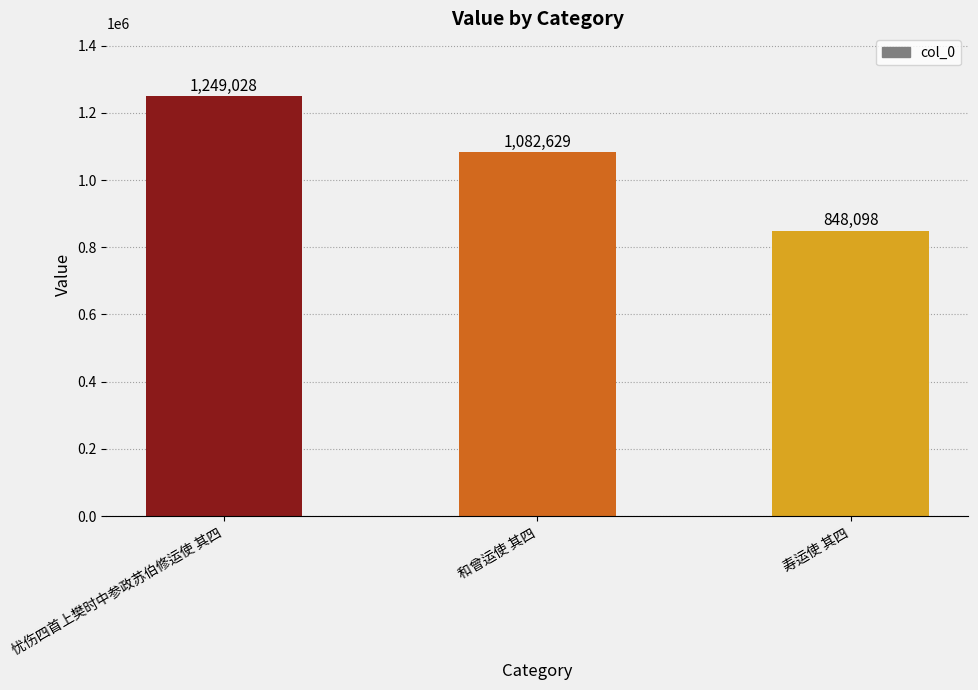

Reading left to right, extract all data points from this chart.

1249028	1082629	848098